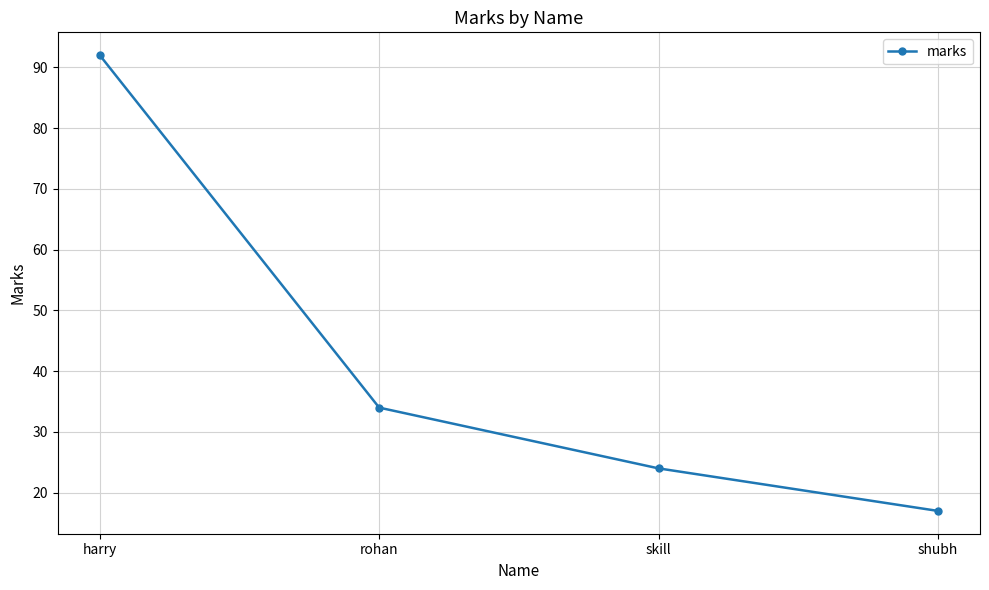

How many data points are less than 34?

2